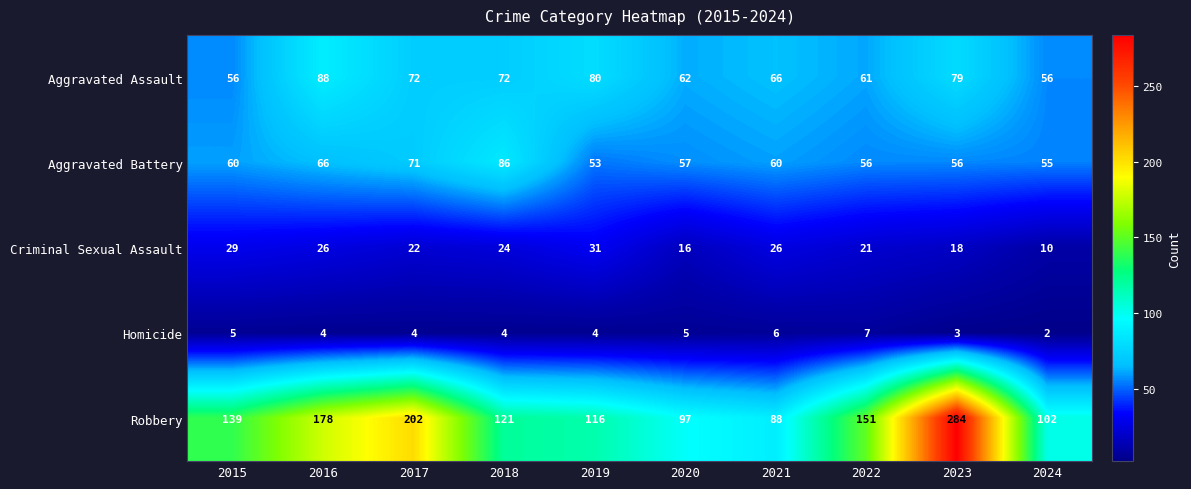

Between 2018 and 2023, which series saw the biggest shift?

Robbery